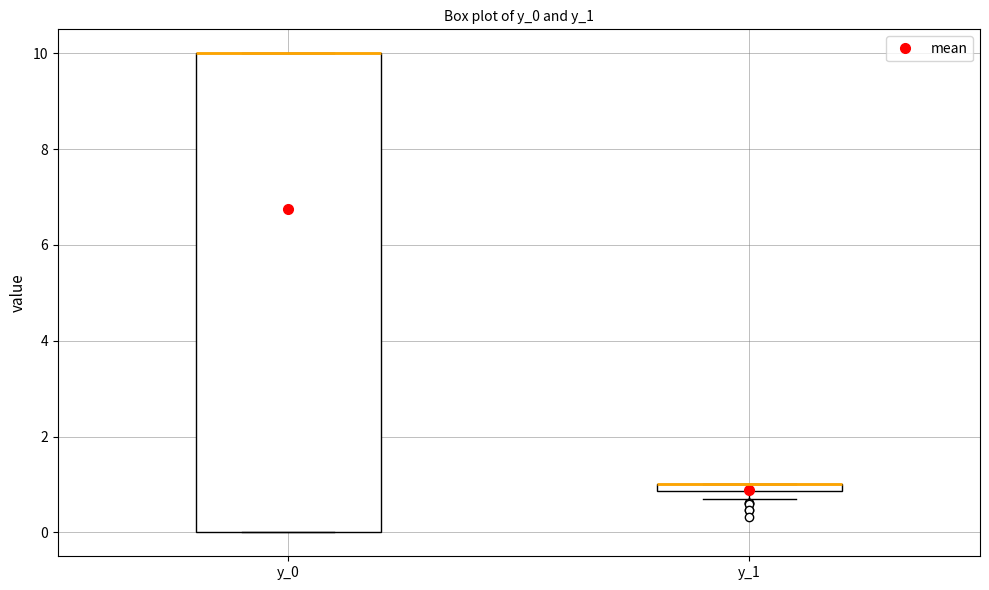

Comparing the boxes themselves (not the whiskers), which one is the tallest?

y_0